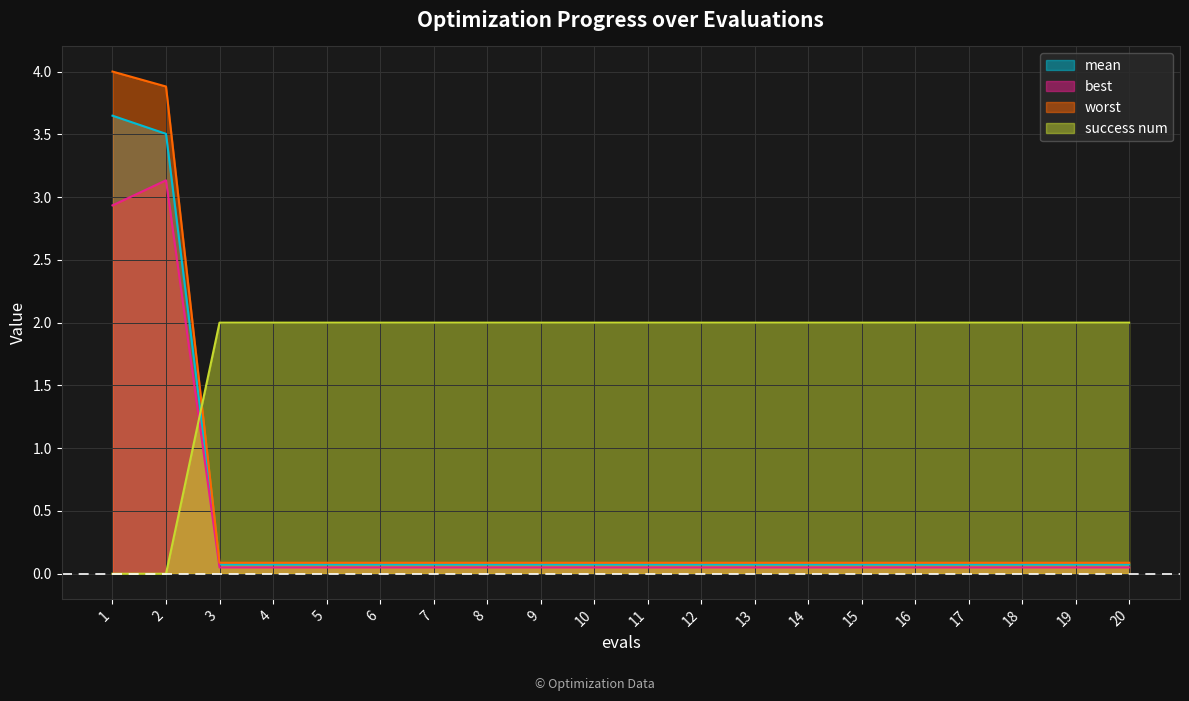

What is the difference between the second highest and second lowest values in the mean series?

3.4